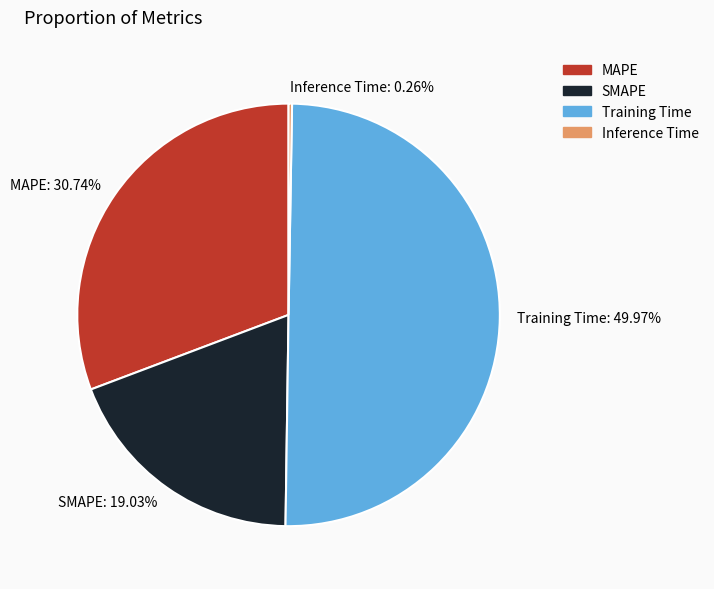

Between Training Time: 49.97% and MAPE: 30.74%, which is larger?

Training Time: 49.97%